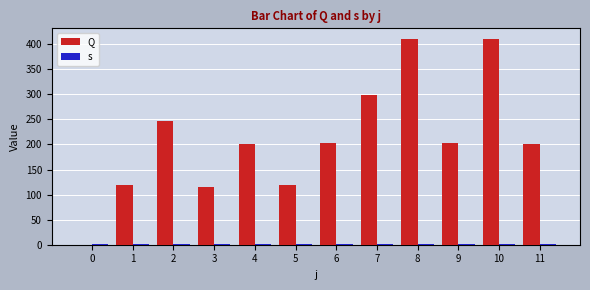

Reading left to right, extract all data points from this chart.

Q: 0.0	119.0	246.0	116.0	201.5	120.0	203.5	299.0	411.0	203.5	411.0	201.5
s: 1.0	1.0	1.0	1.0	1.0	1.0	1.0	1.0	1.0	1.0	1.0	1.0